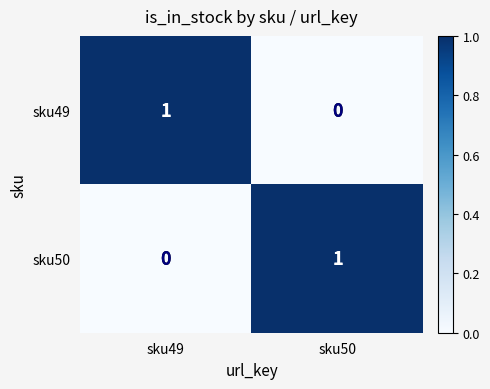

What is the total value across all series at sku49?

1